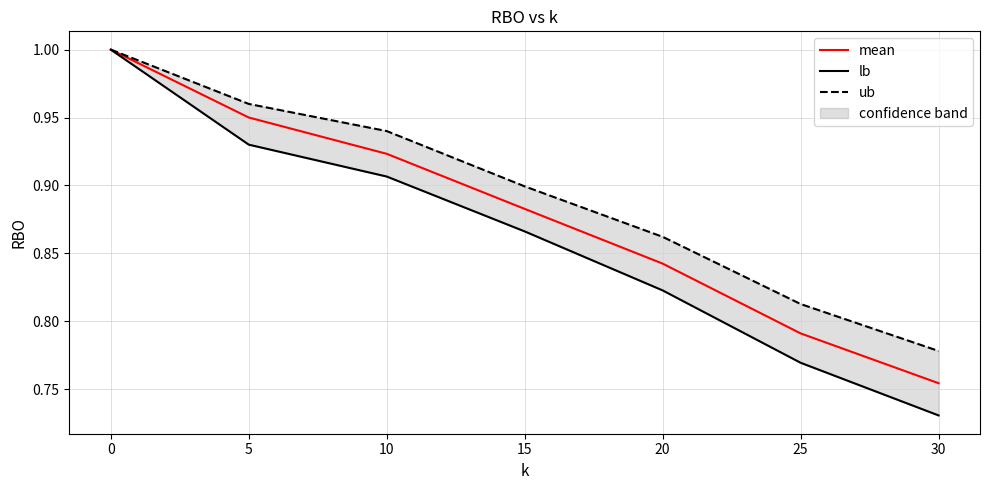

What is the difference between the maximum and minimum values in the mean series?

0.2